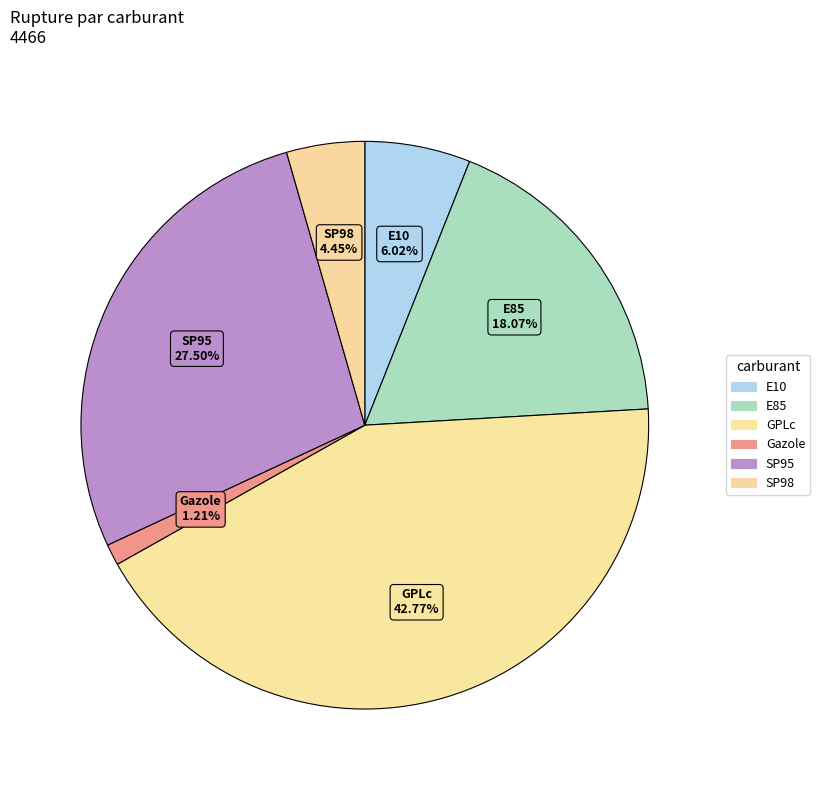

What percentage do SP98 and SP95 together represent?

31.9%